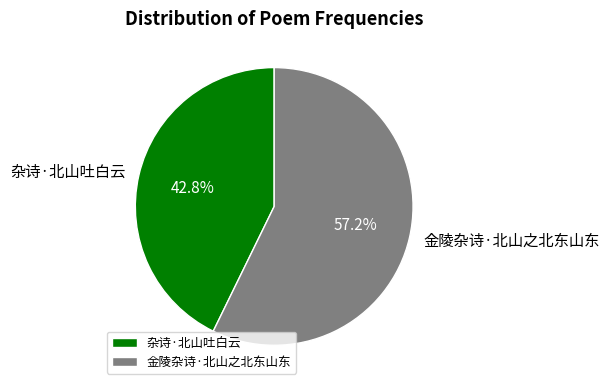

What portion of the pie excludes 金陵杂诗·北山之北东山东?

42.8%